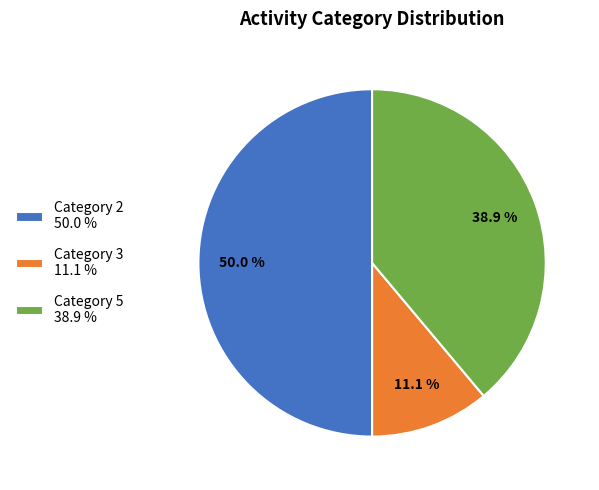

Combined, what portion of the pie is Category 2 50.0 % and Category 3 11.1 %?

61.1%